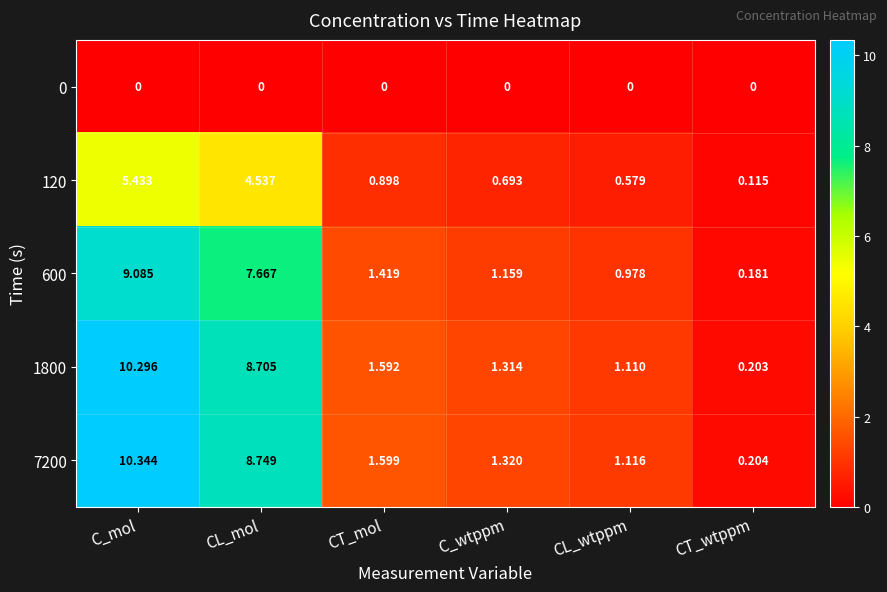

At which label does 1800 reach its peak?

C_mol